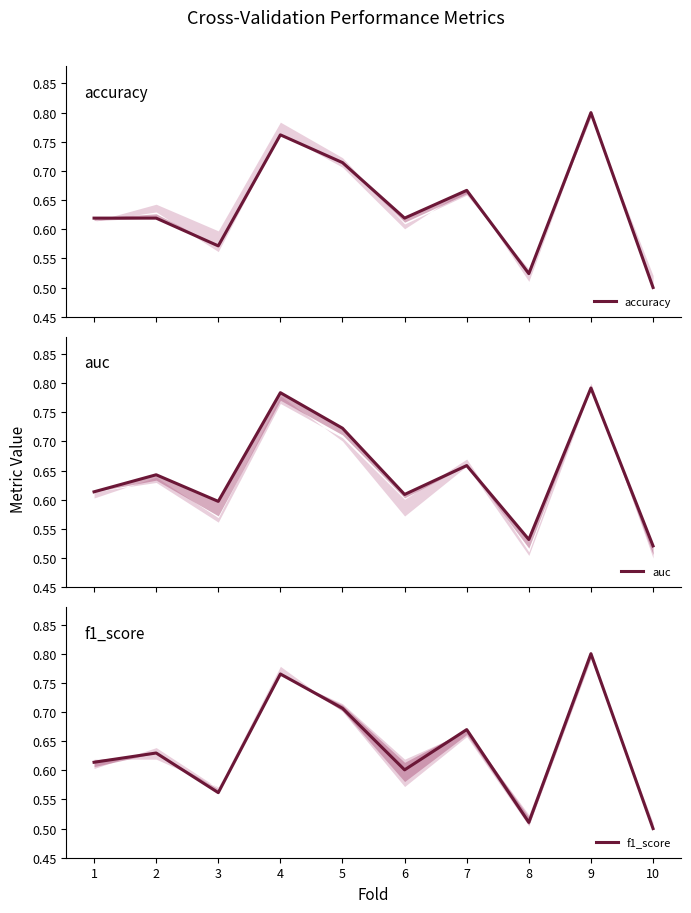

What is the value of the accuracy point at the 1st from the left?

0.6